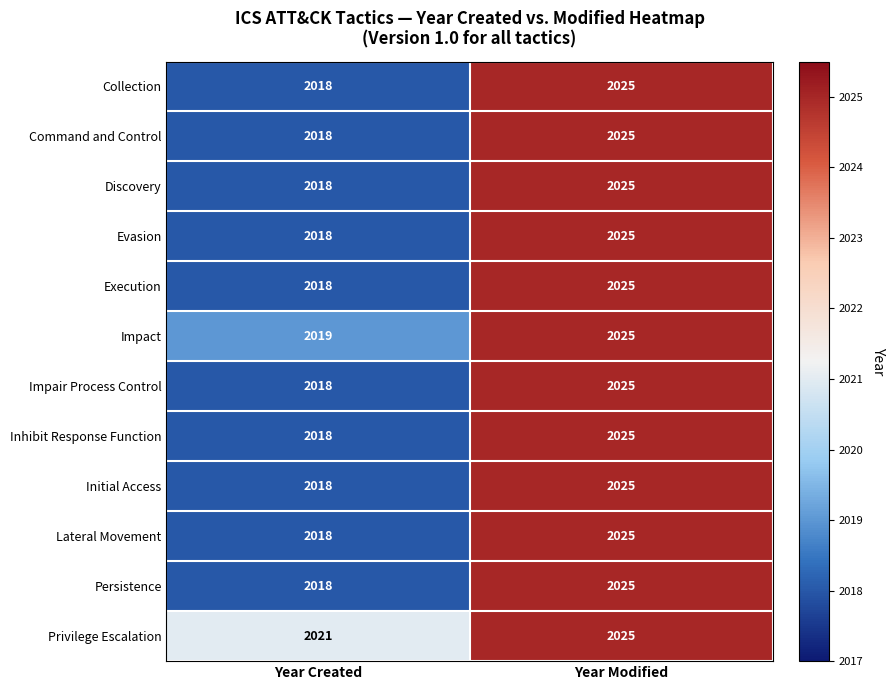

What is the sum of the Impact values at Year Modified and Year Created?

4044